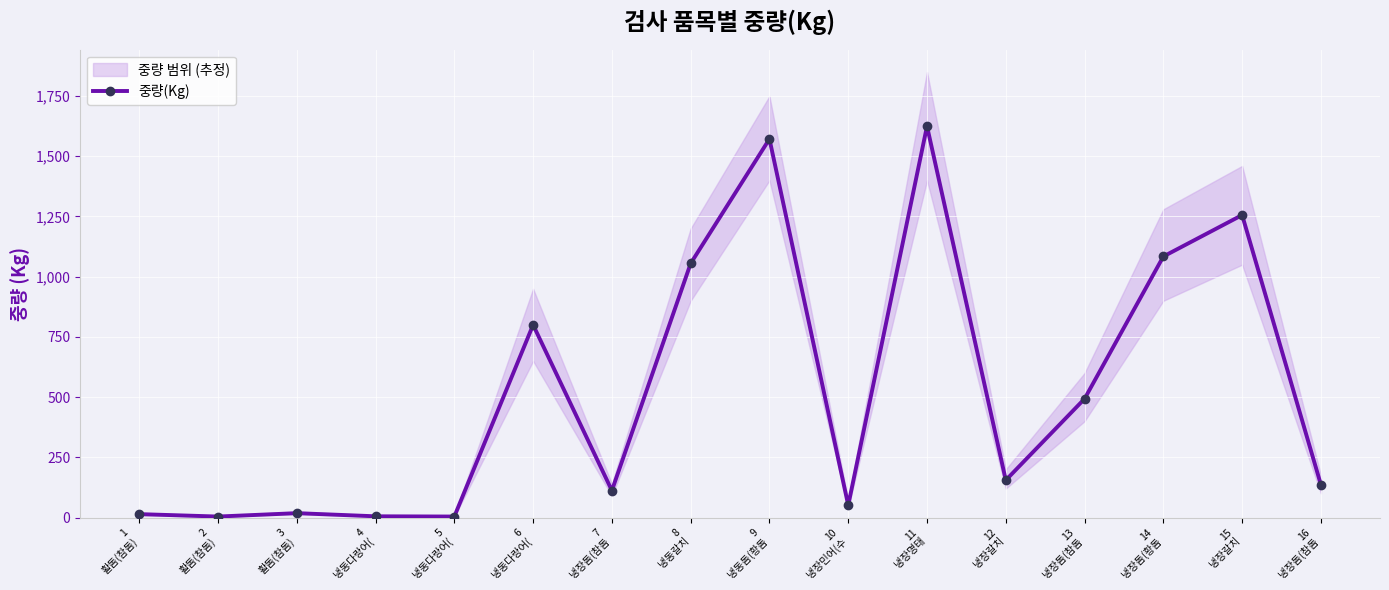

What is the maximum value shown in the chart?

1625